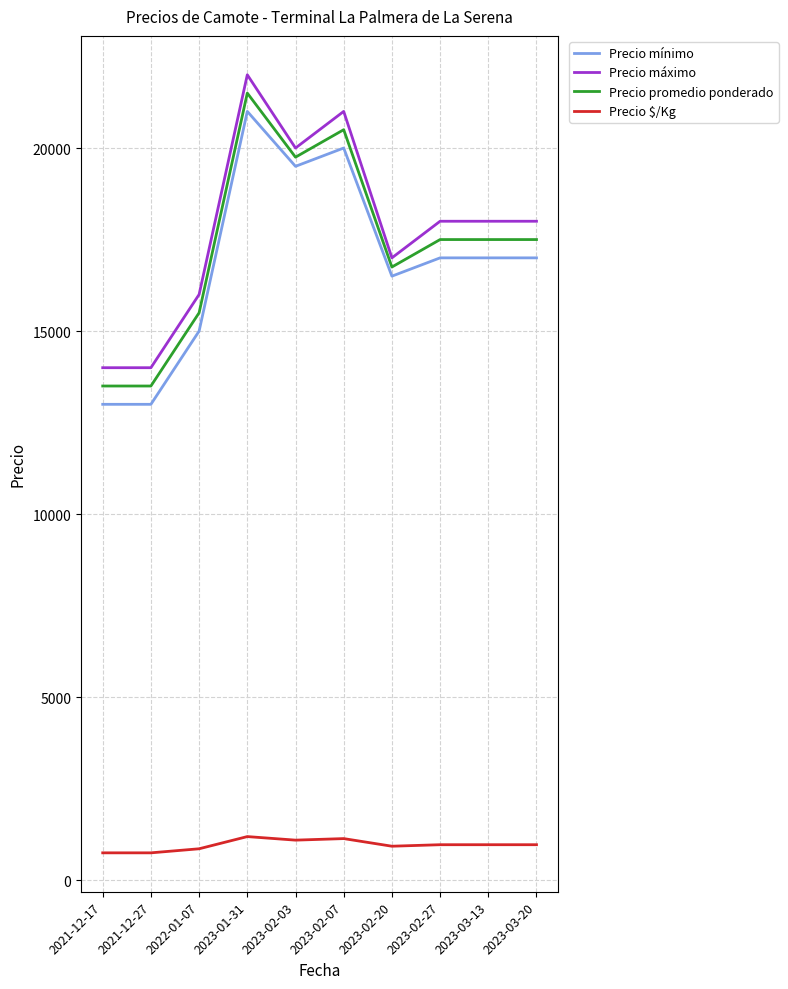

What is the total value across all series at 2022-01-07?

47361